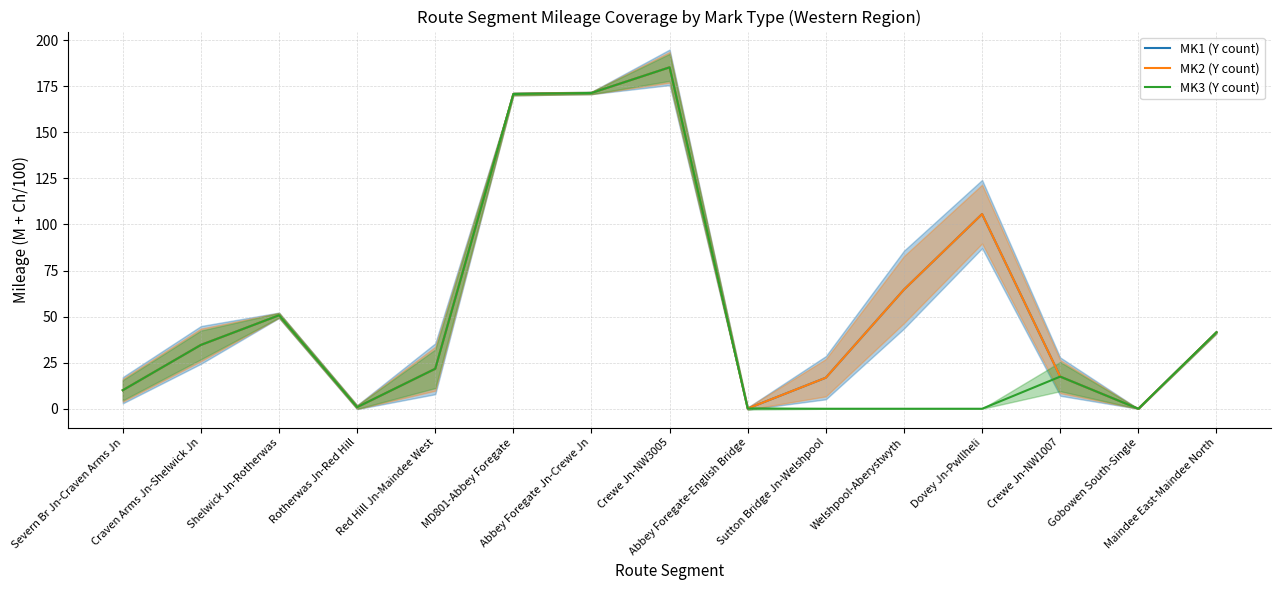

True or false: MK1 (Y count) and MK3 (Y count) intersect in this chart.

False